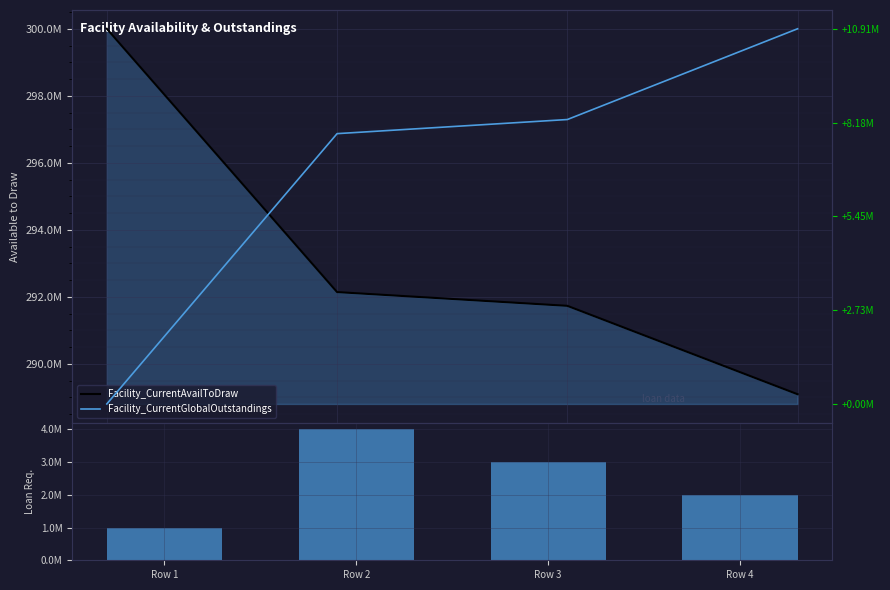

Reading left to right, extract all data points from this chart.

Facility_CurrentAvailToDraw: 300000000.0	292140796.5	291730375.9	289091273.2
Loan_RequestedAmount: 1000000.0	4000000.0	3000000.0	2000000.0
Facility_CurrentGlobalOutstandings: 0.0	7859203.5	8269624.1	10908726.8